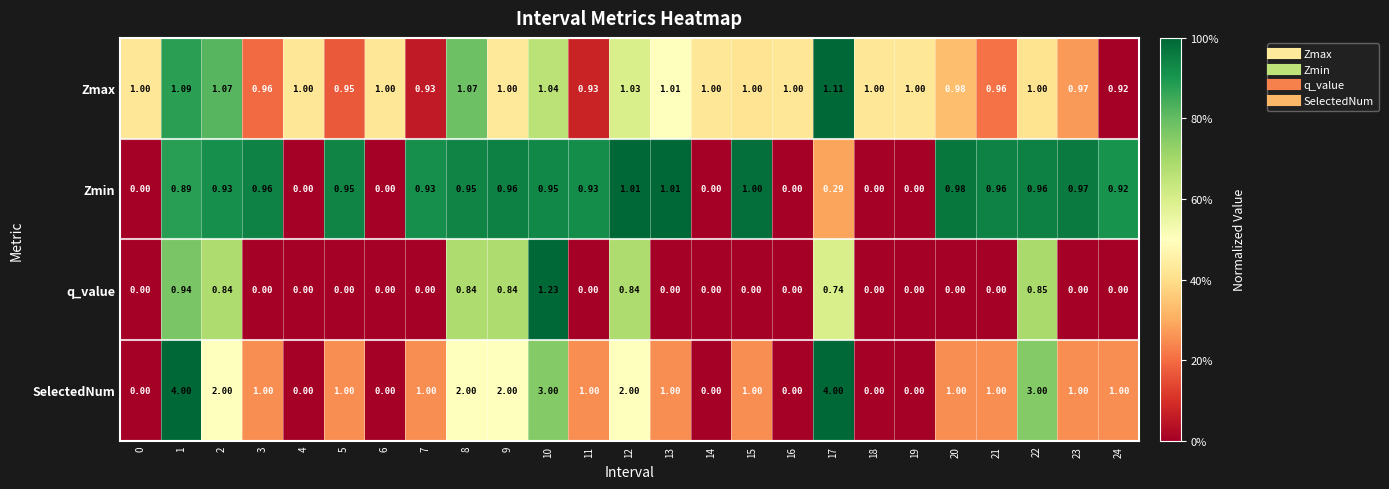

At how many categories does at least one series exceed 0?

25